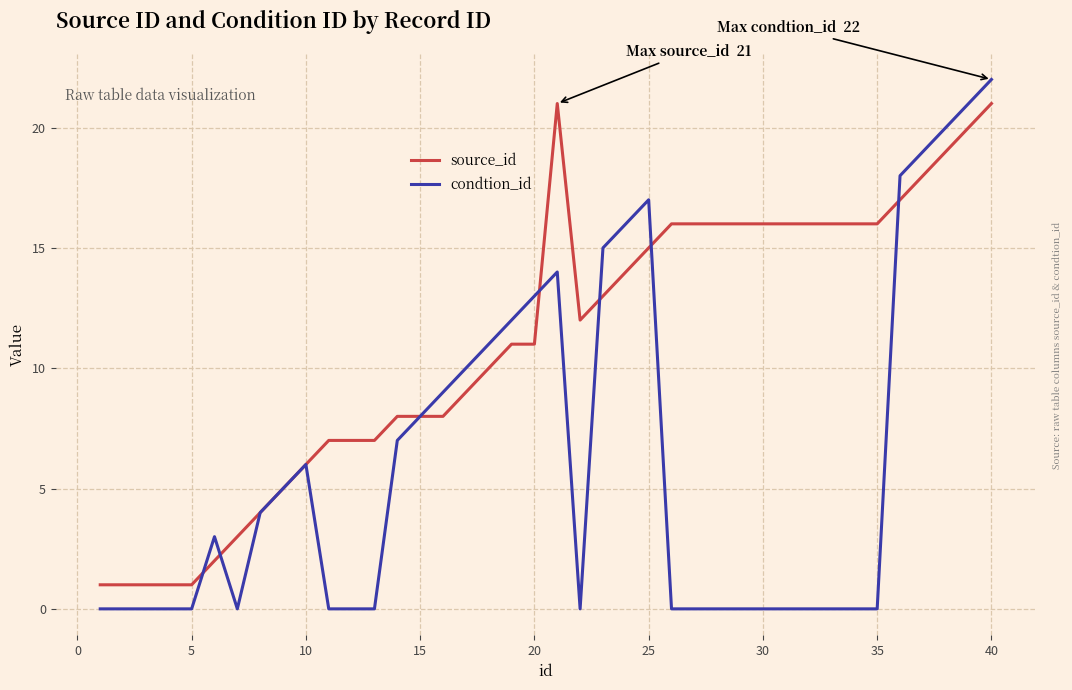

How many lines are shown in the chart?

2